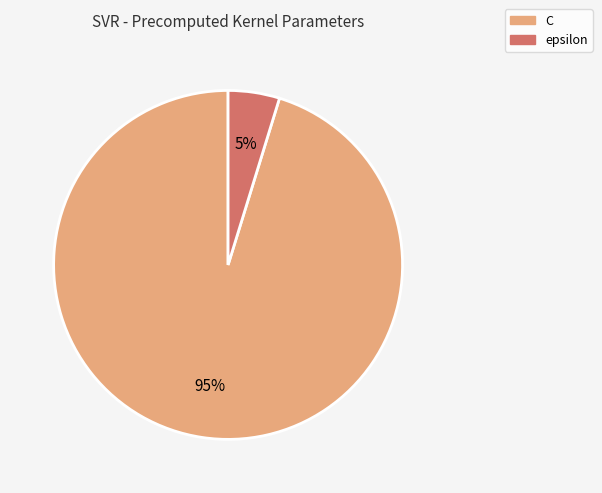

Is the sum of C and epsilon greater than half?

Yes